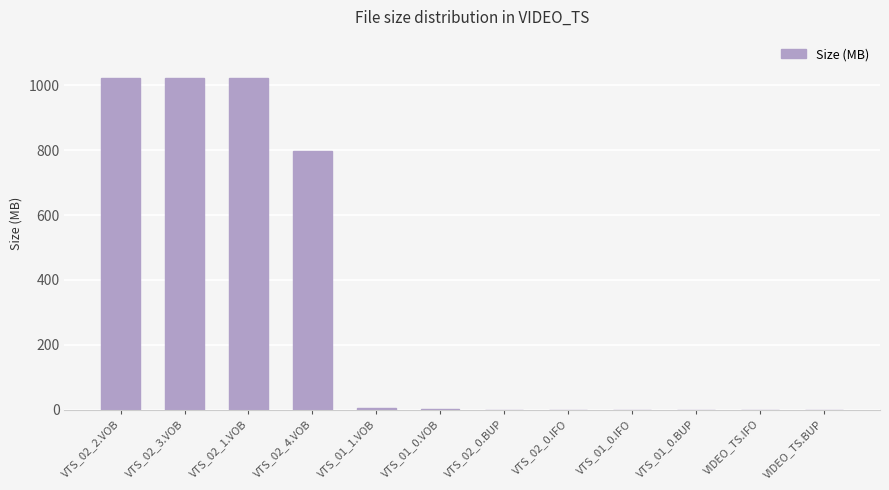

What is the change in value from VTS_02_2.VOB to VTS_02_4.VOB?

-227.3